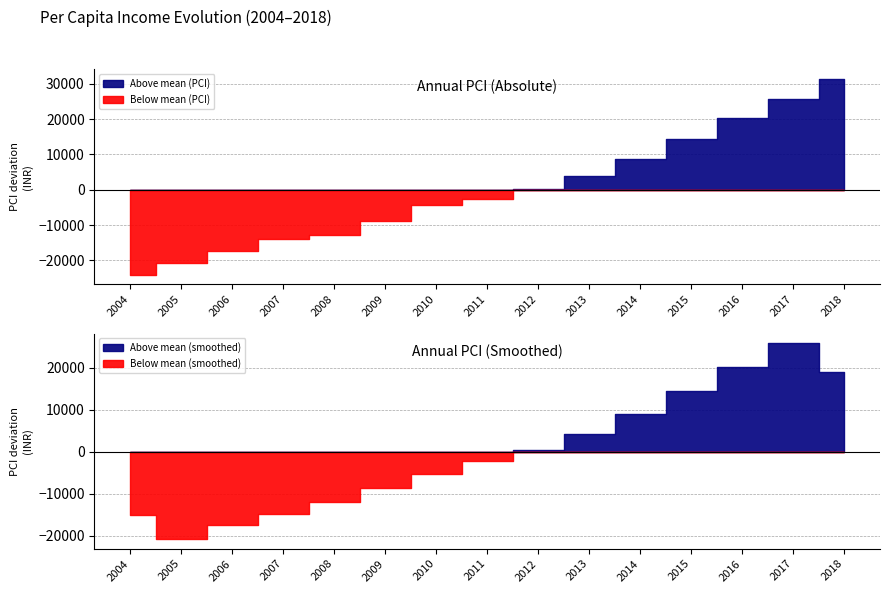

Which has a higher value, 2015 or 2018?

2018